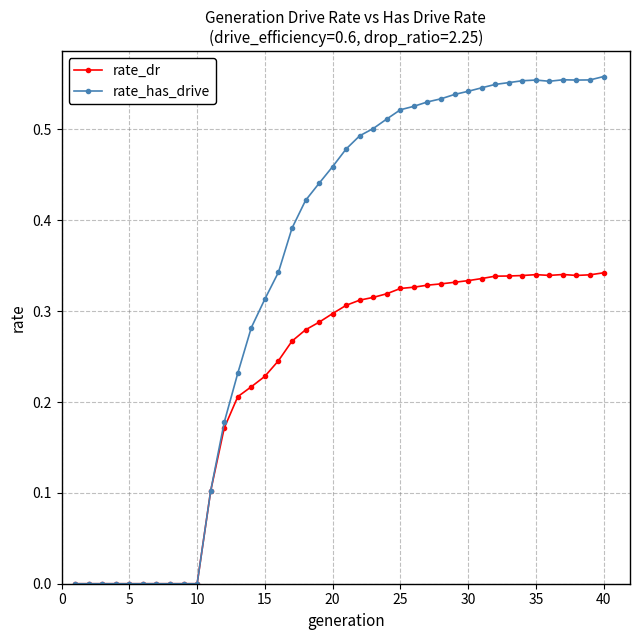

Which series has the widest spread of values?

rate_has_drive